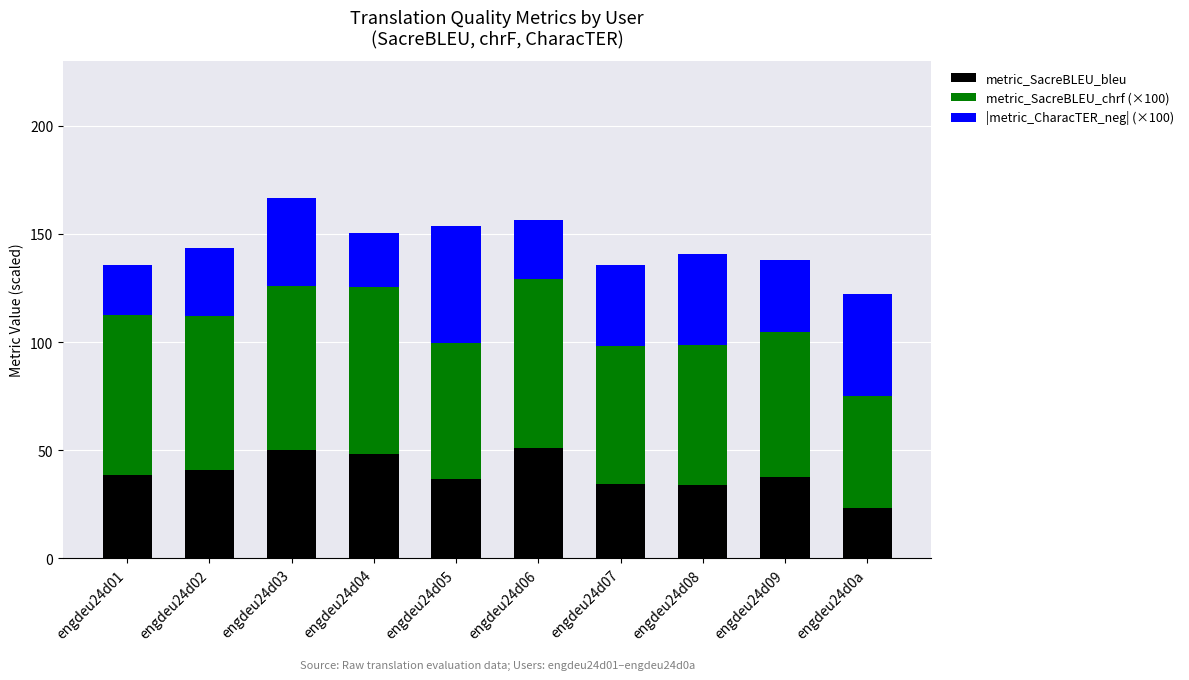

The value of metric_SacreBLEU_bleu at engdeu24d08 is 34.0. True or false?

True